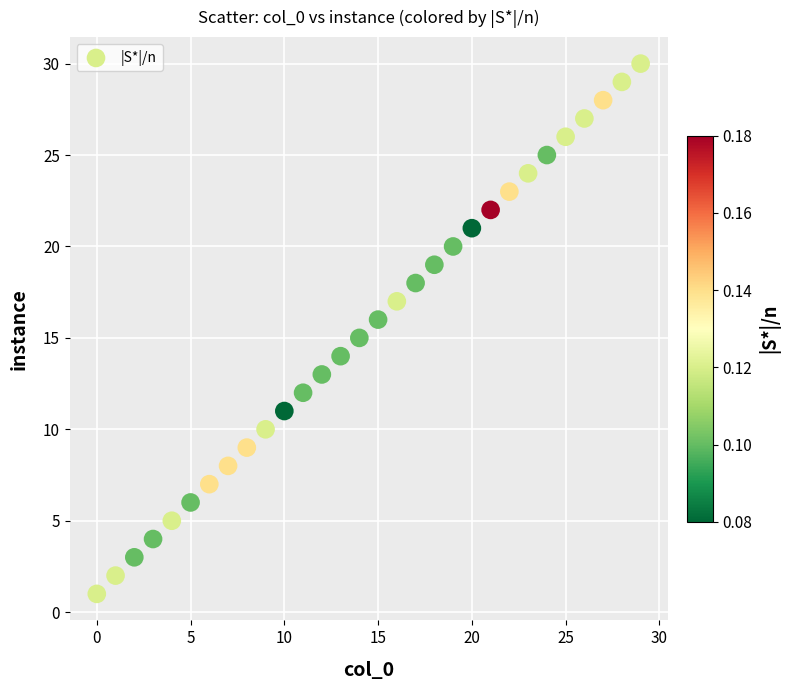

What is the range of Y values (max minus min)?

29